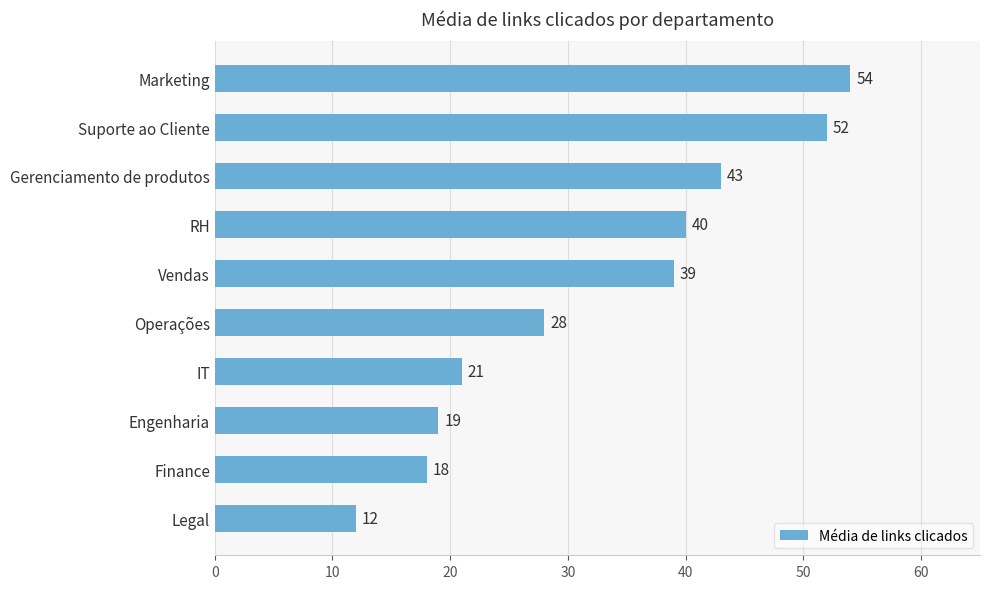

The value at Vendas is 67. True or false?

False